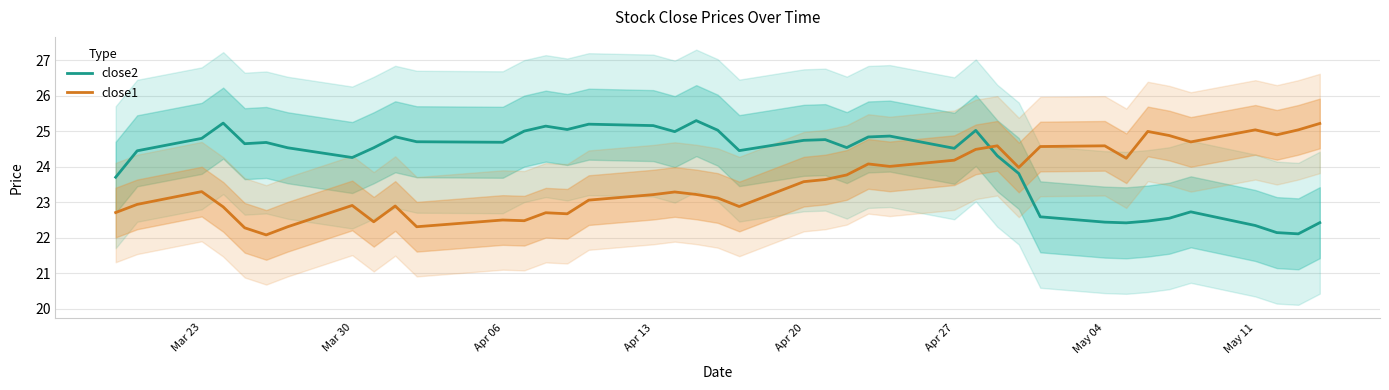

How many lines are shown in the chart?

2